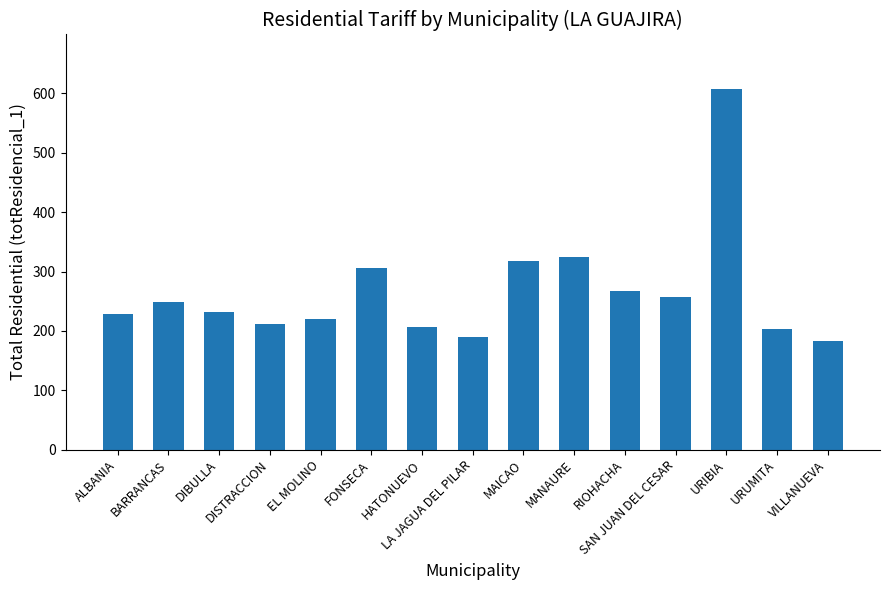

What is the label of the 12th bar from the left?

SAN JUAN DEL CESAR